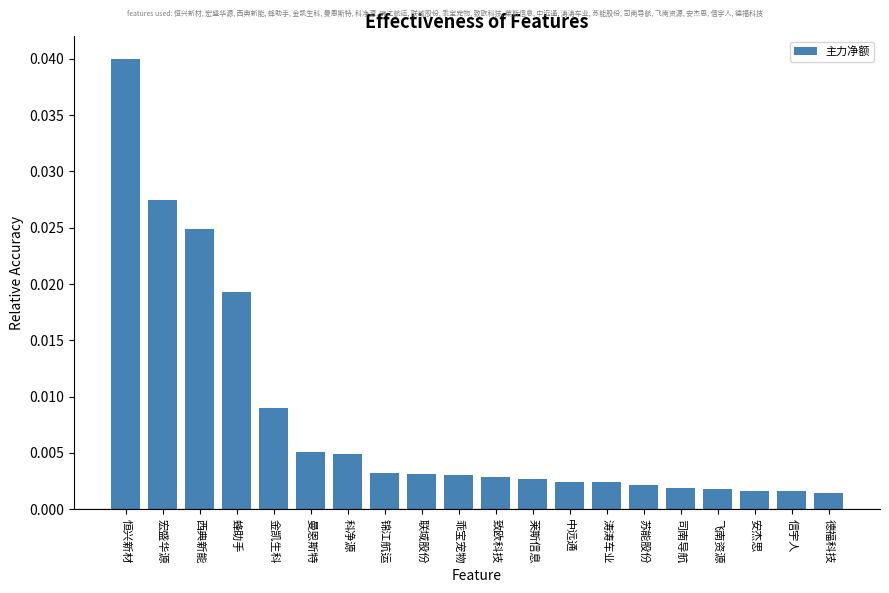

What position from the right is 乖宝宠物?

11